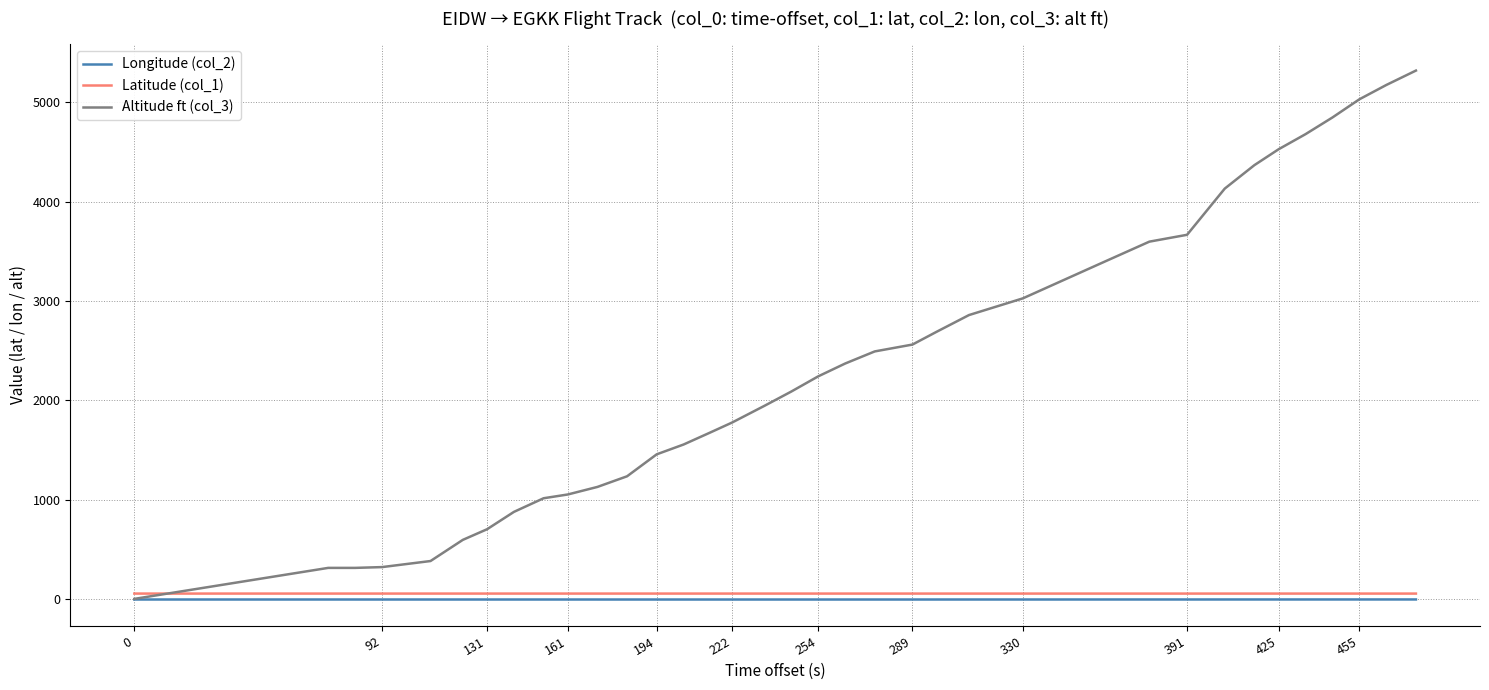

What is the difference between the second highest and minimum values in the Latitude (col_1) series?

0.1